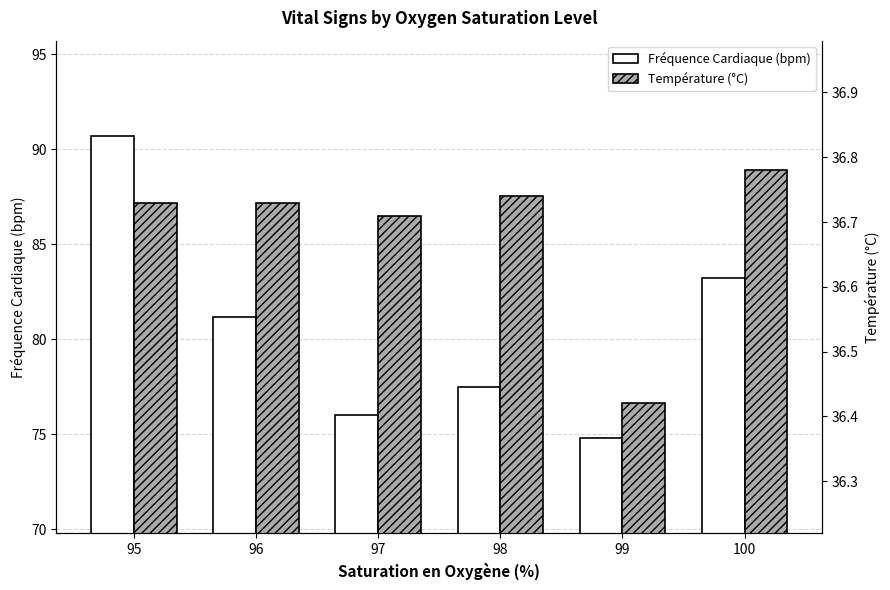

Which category has the highest value across all series?

95